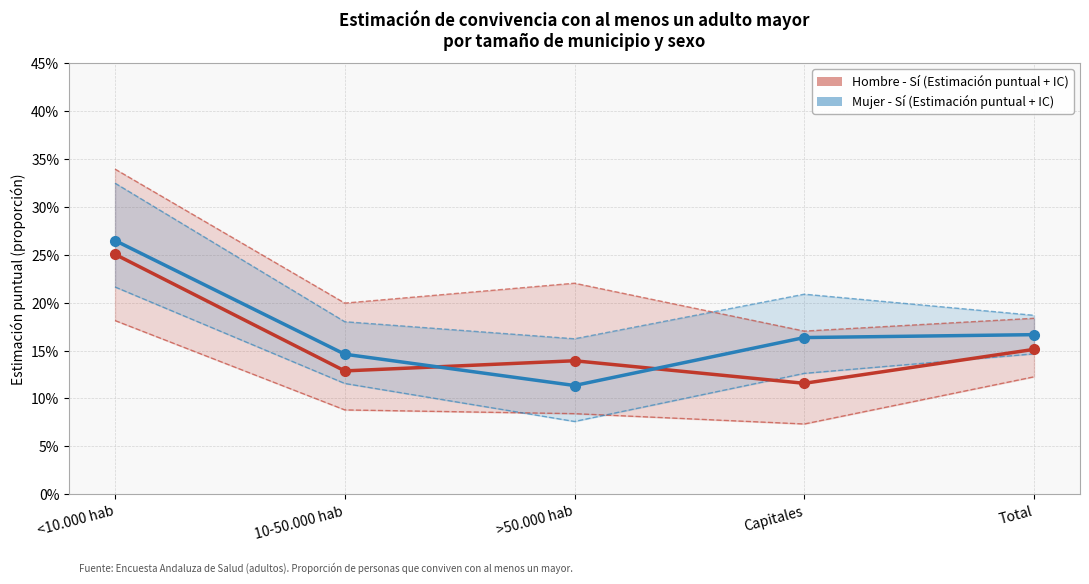

What is the lowest value of the Mujer - lím inf IC series?

0.1